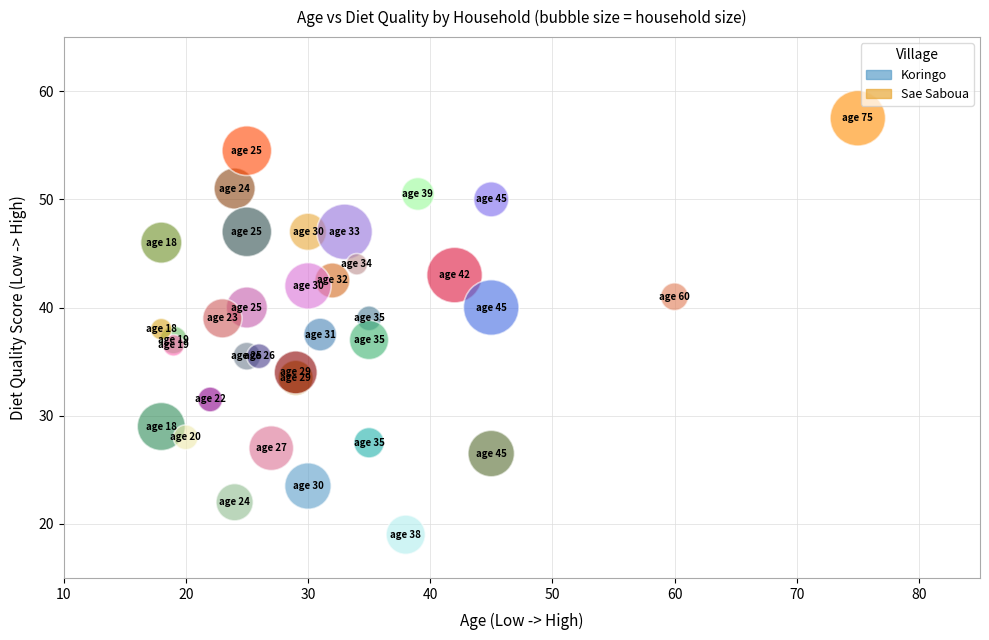

What is the range of Y values (max minus min)?

38.5